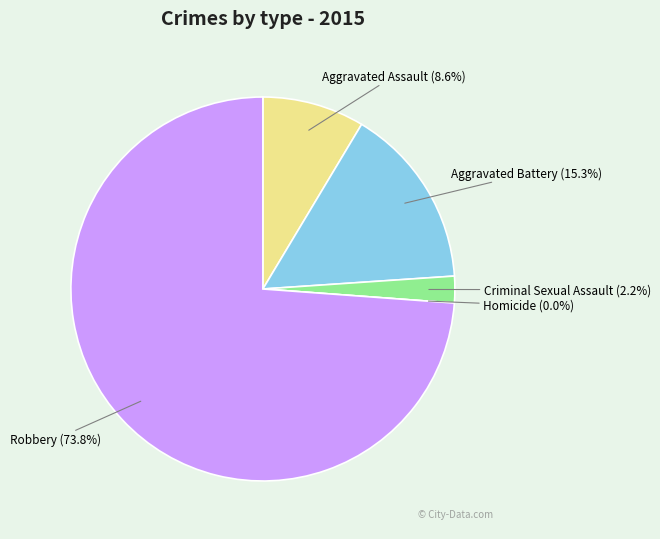

Combined, do Criminal Sexual Assault and Robbery account for over 50%?

Yes